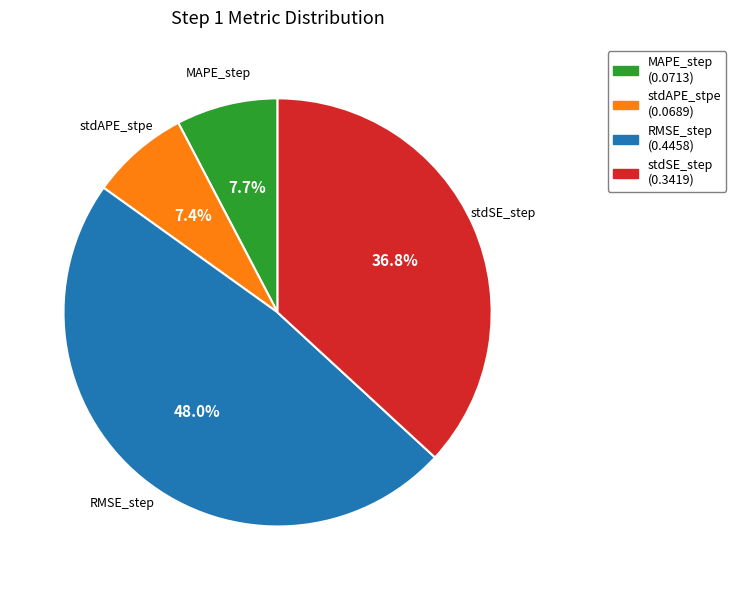

How many slices are in this pie chart?

4